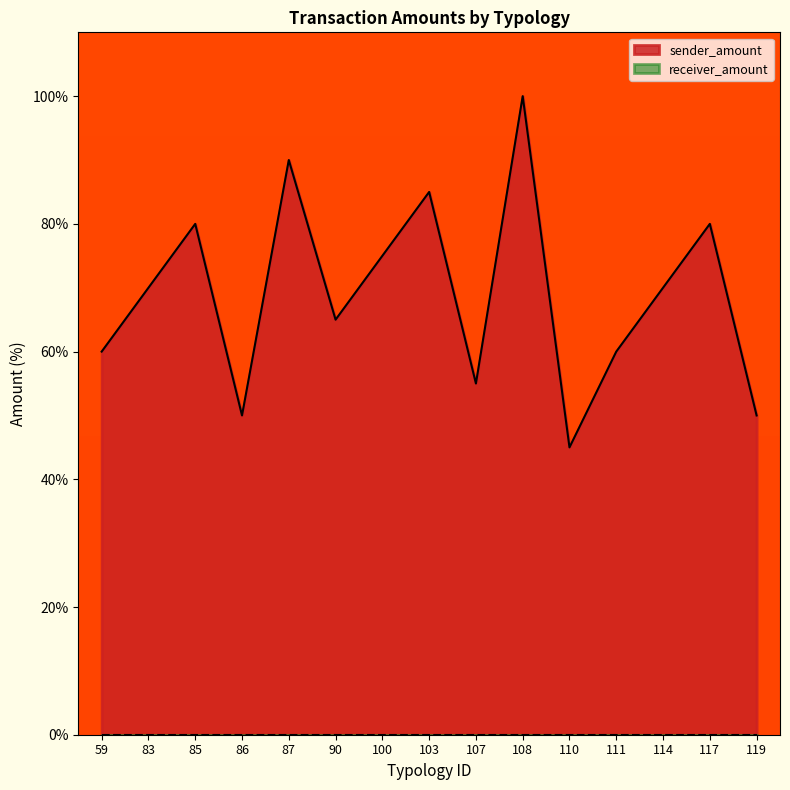

Which label corresponds to the largest value in the chart?

108